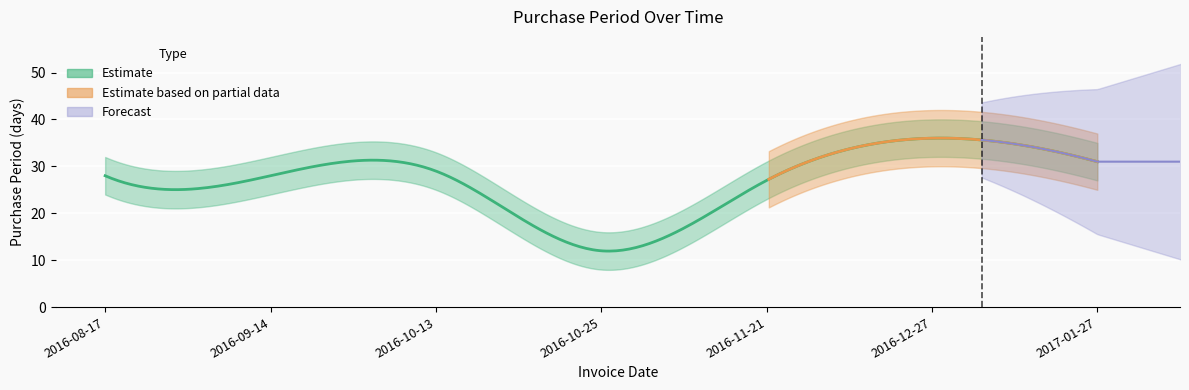

Where is the data nearest to the value 24?

2016-11-21